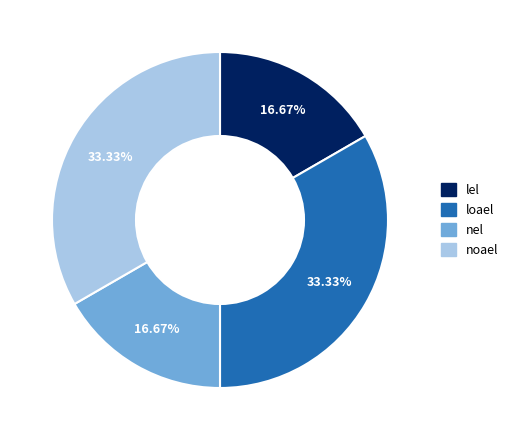

Do noael and loael together represent more than half of the pie?

Yes